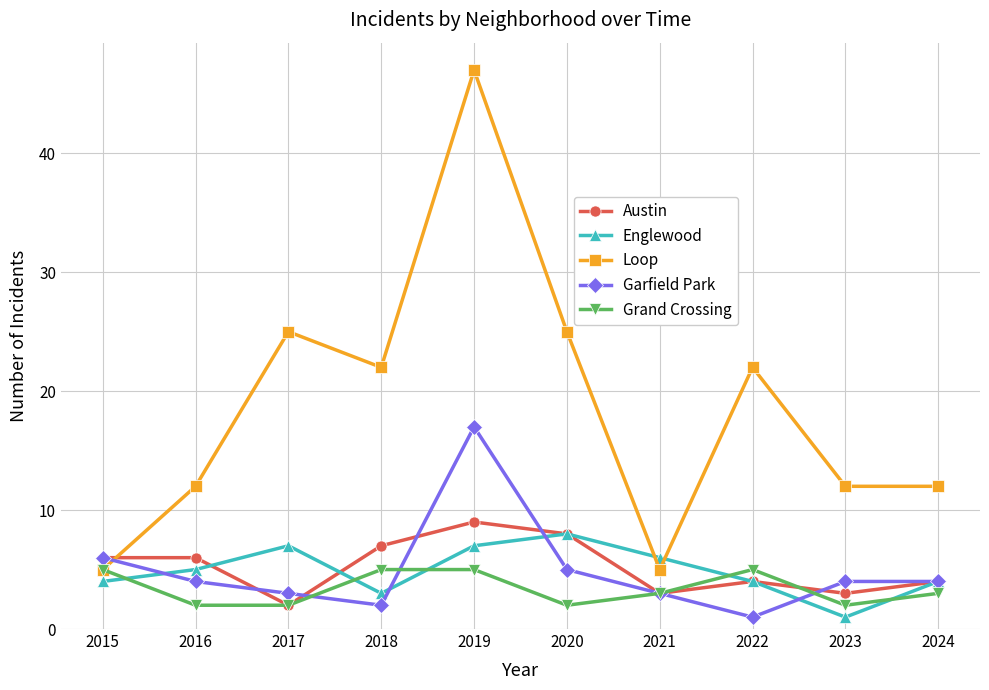

Where do Englewood and Garfield Park first cross each other?

2015 and 2016